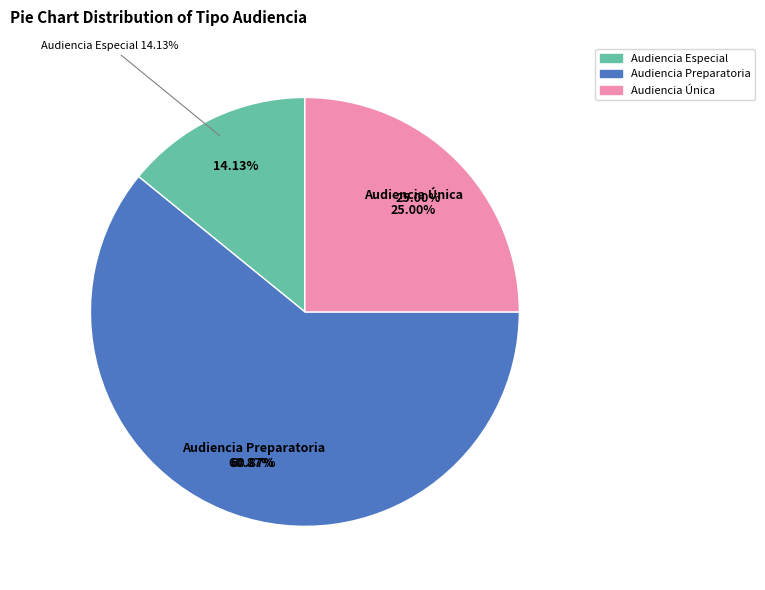

Which has a higher value, Audiencia Especial or Audiencia Única?

Audiencia Única